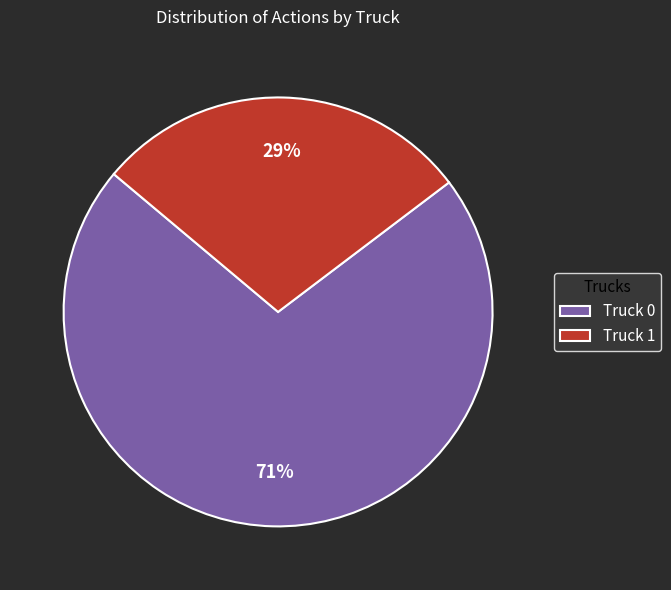

Does Truck 0 represent more than half of the total?

Yes